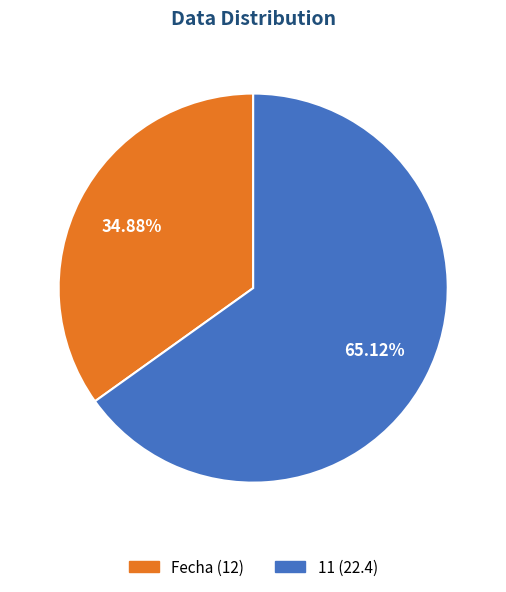

What is the total percentage of Fecha and 11?

100.0%